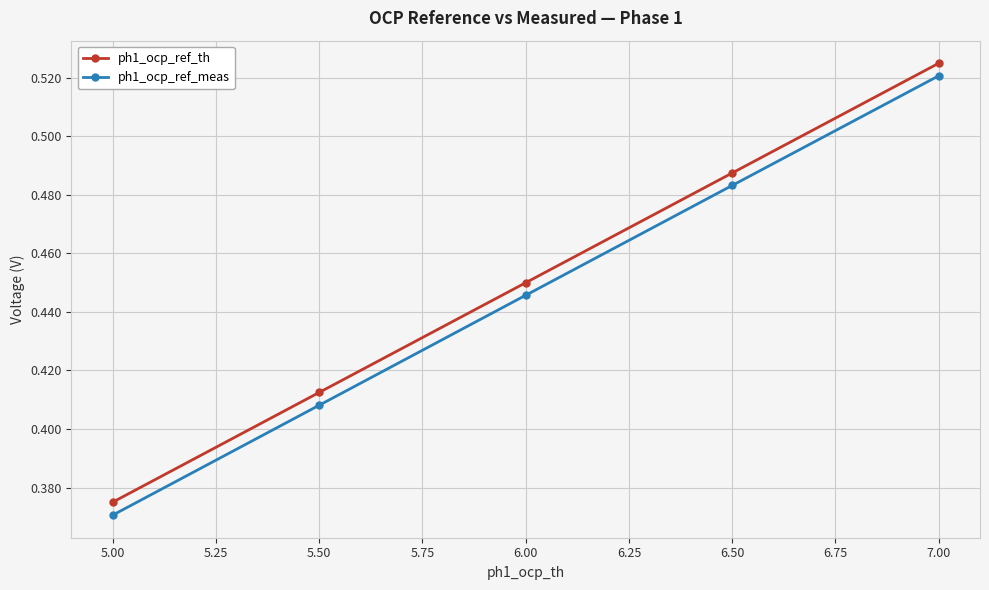

True or false: ph1_ocp_ref_meas has more than 2 points higher than both neighbors.

False